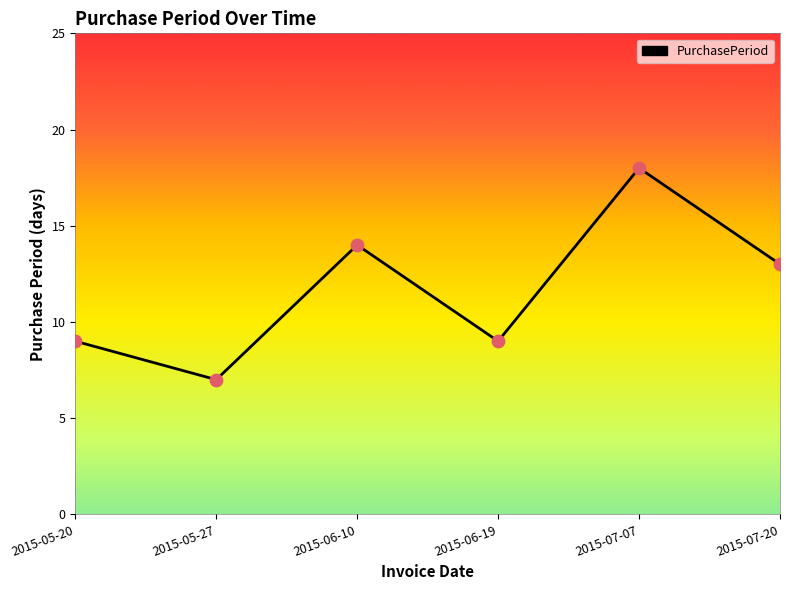

What is the change in value from 2015-06-19 to 2015-07-20?

+4